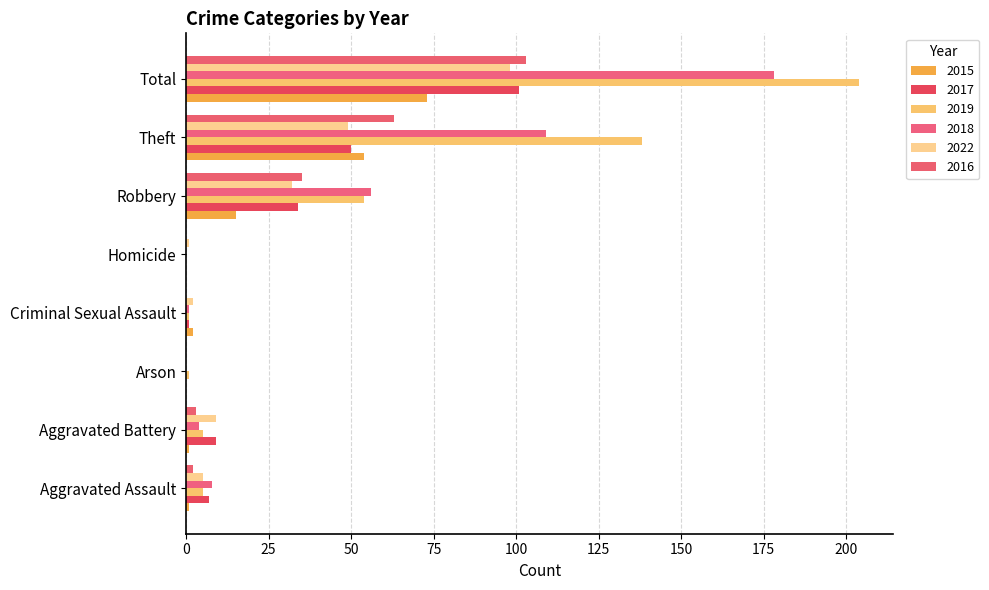

Reading left to right, what are all the values shown in this chart?

2015: 1	1	0	2	0	15	54	73
2017: 7	9	0	1	0	34	50	101
2019: 5	5	1	1	0	54	138	204
2018: 8	4	0	1	0	56	109	178
2022: 5	9	0	2	1	32	49	98
2016: 2	3	0	0	0	35	63	103